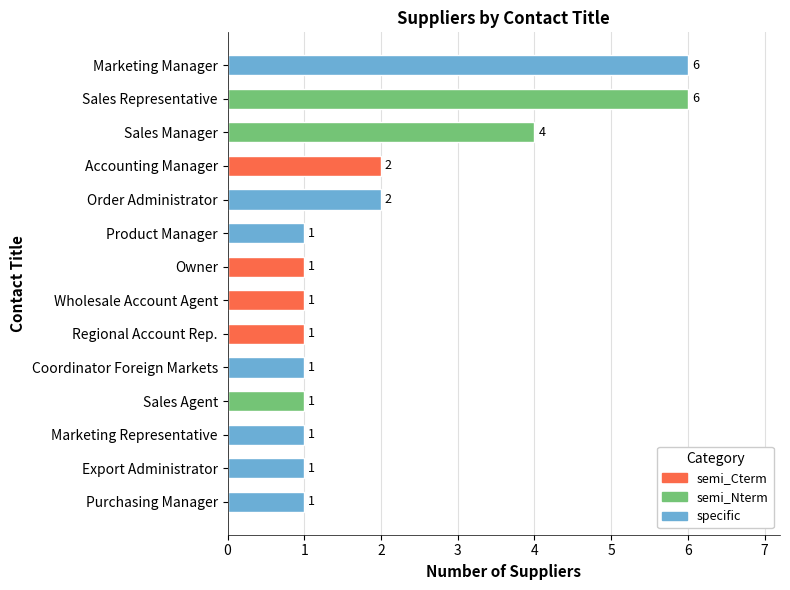

Between Sales Manager and Wholesale Account Agent, which is larger?

Sales Manager